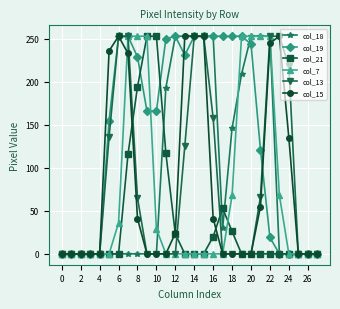

How many series are shown in this chart?

6